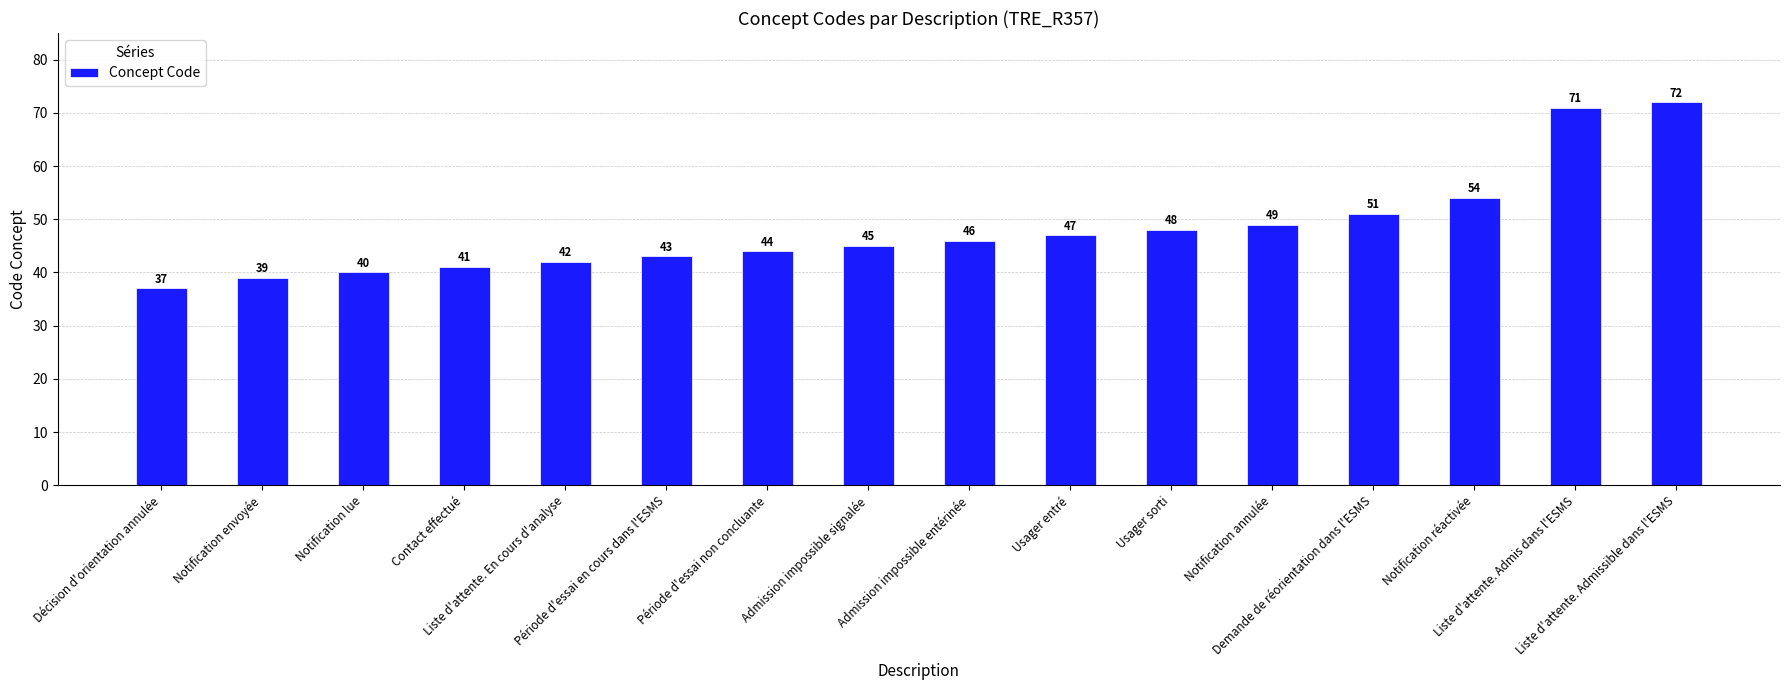

Count the number of categories in the chart.

16